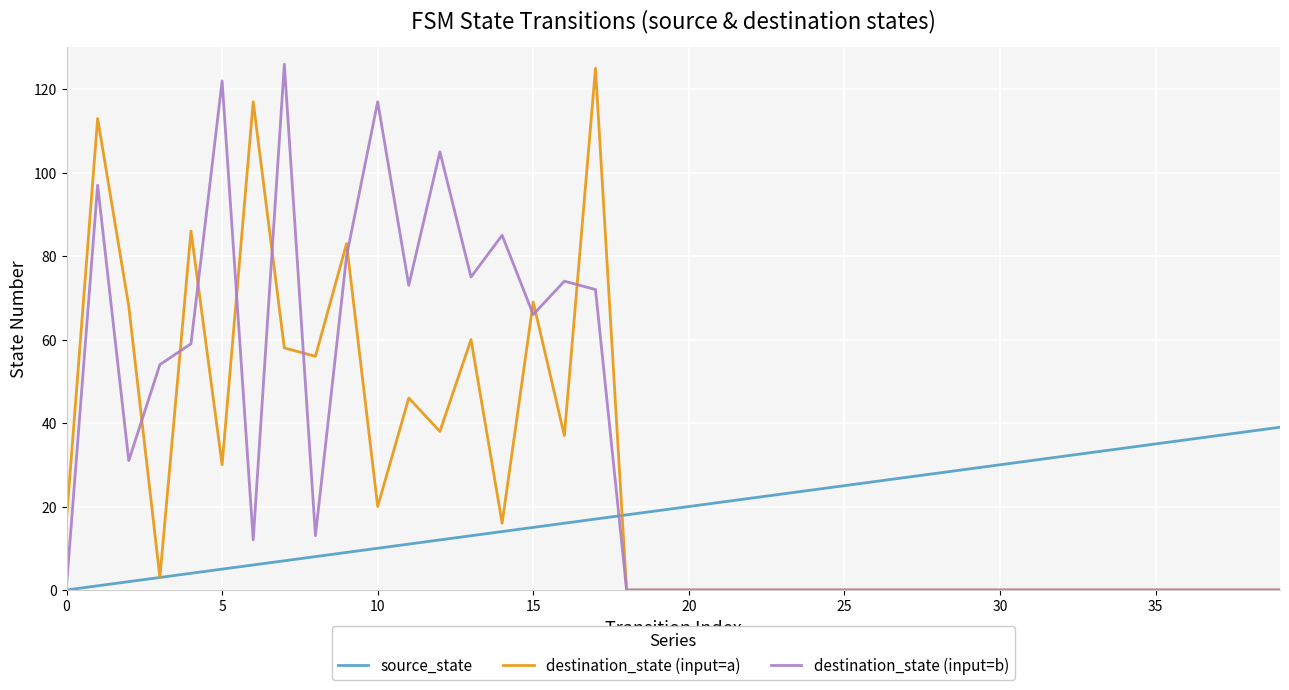

What is the greatest value displayed?

126